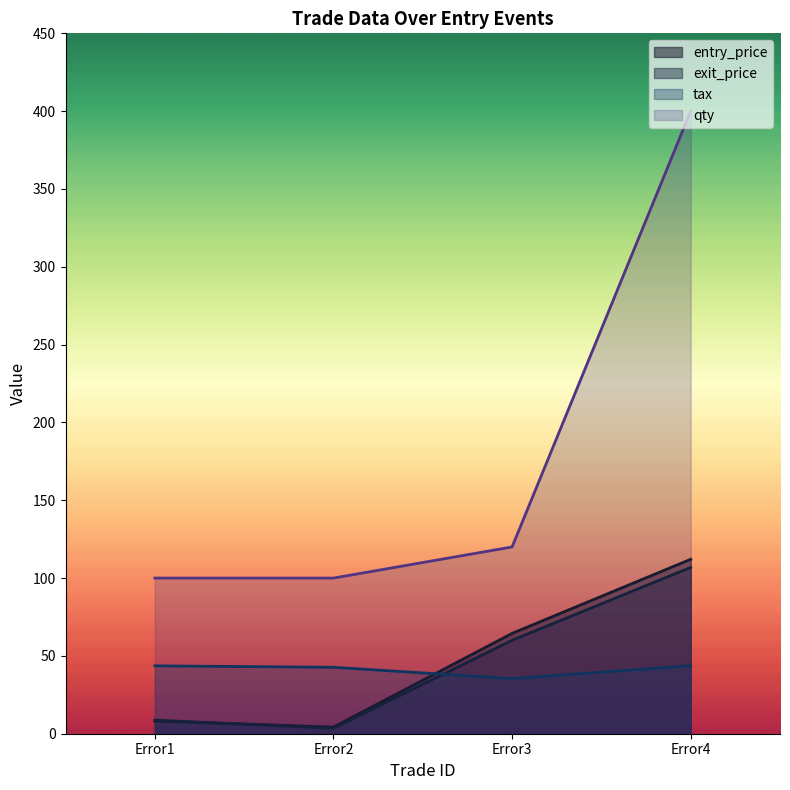

Is it true that entry_price equals 2.3 at Error2?

False